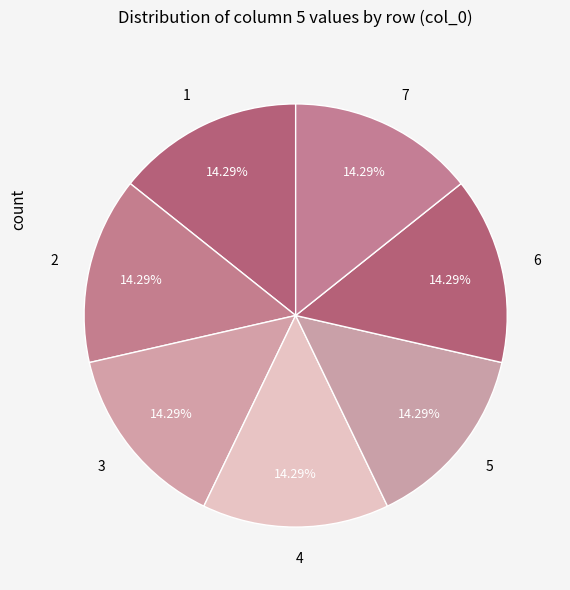

Is 5 the majority of the pie?

No